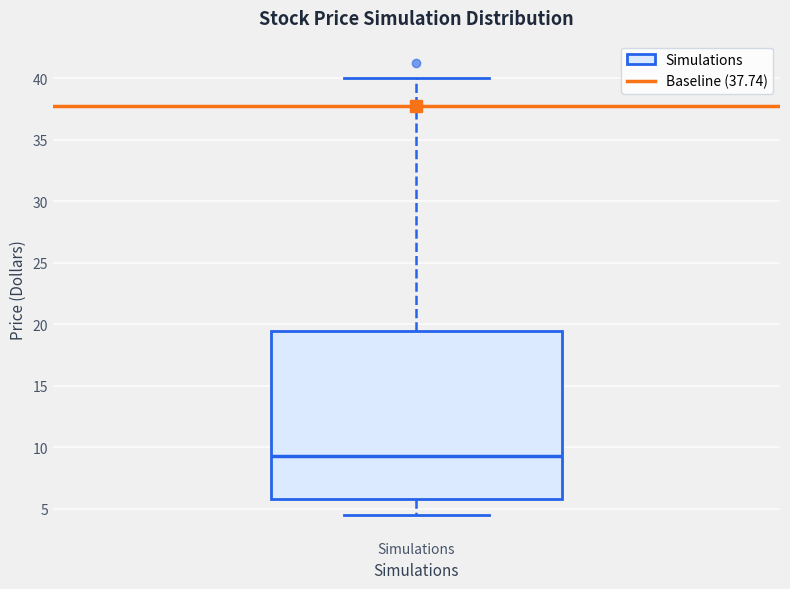

Read this box plot against the y-axis: the position of the median line, the range covered by the box, and the ends of both whiskers. The values are not printed on the chart, so give them approximately, as read against the axis.

median 9.5, box 6.0 to 19.5, whiskers 4.5 to 40.0